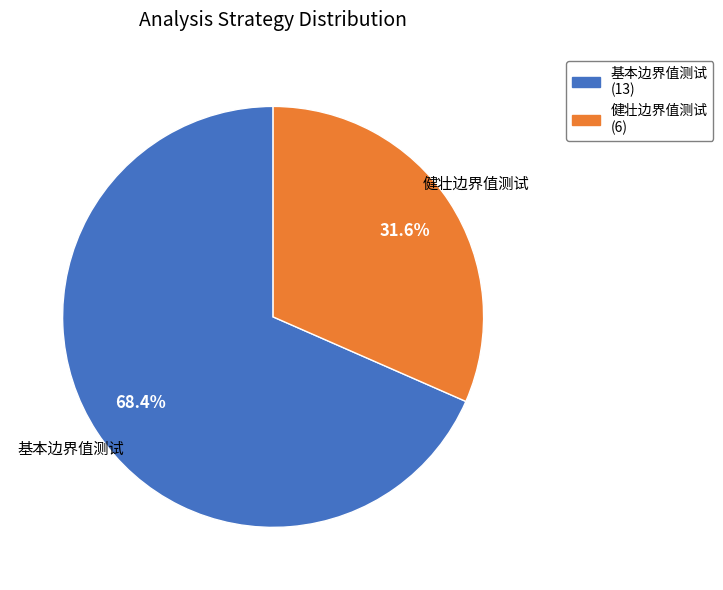

Rank the categories by value from highest to lowest.

基本边界值测试, 健壮边界值测试